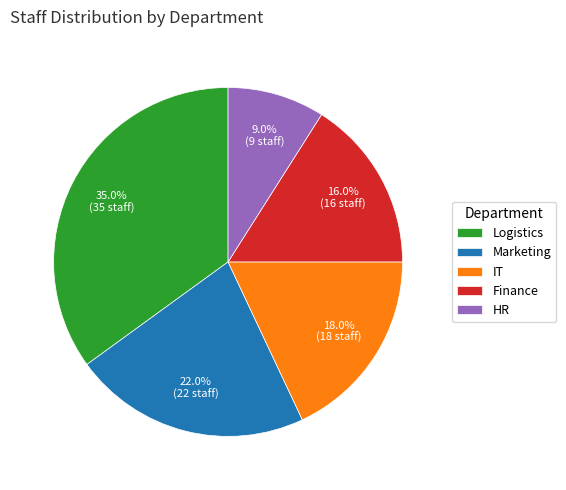

To the nearest percent, what percentage of the pie is Finance?

16%